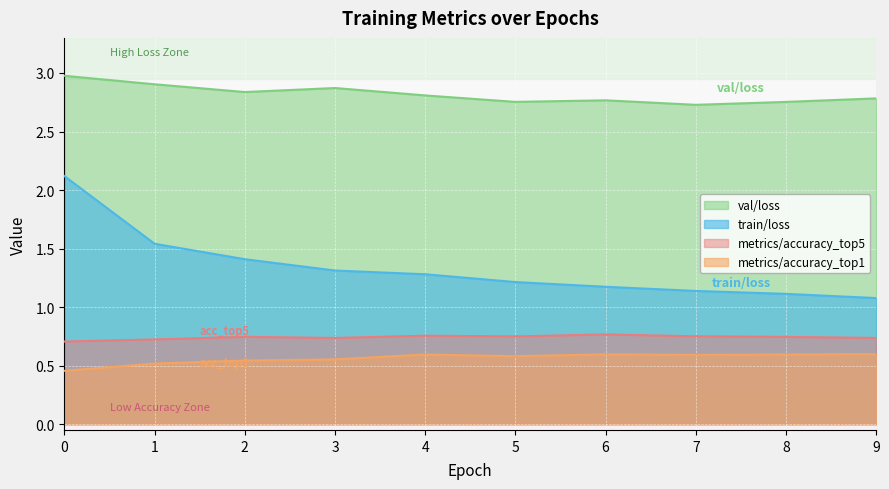

How many lines are shown in the chart?

4